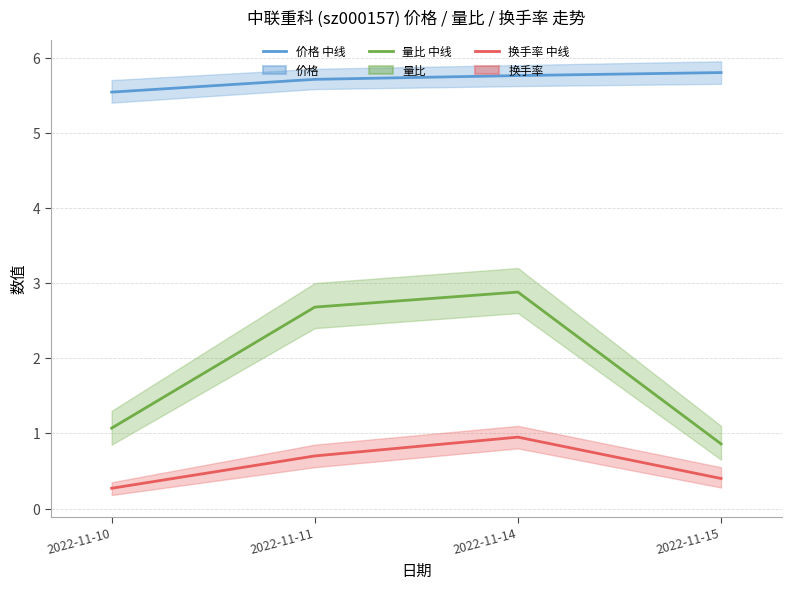

Which series has the widest spread of values?

量比 (中线)